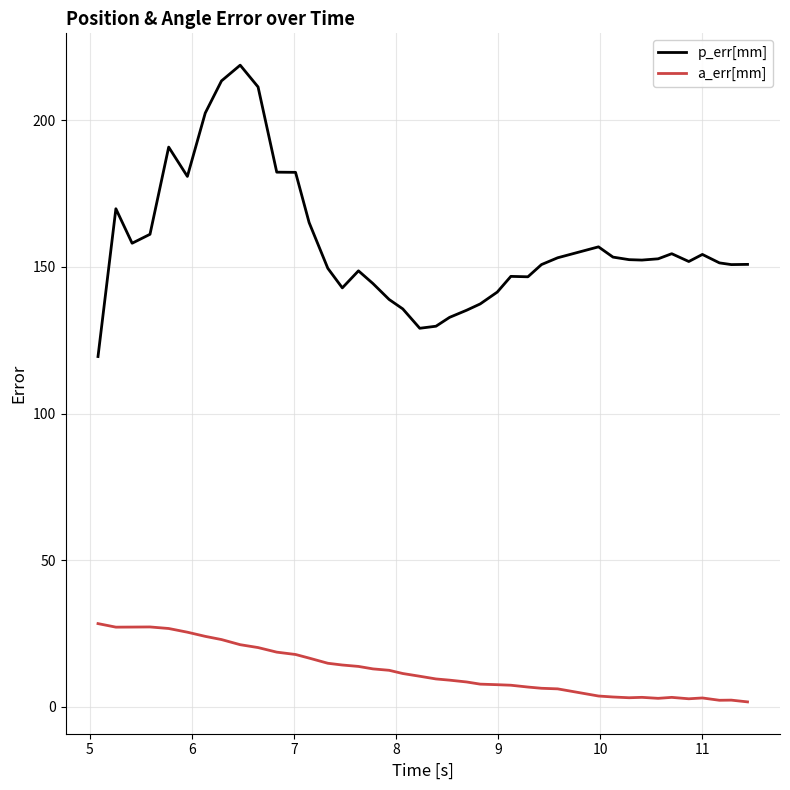

What is the maximum value for a_err[mm]?

28.4